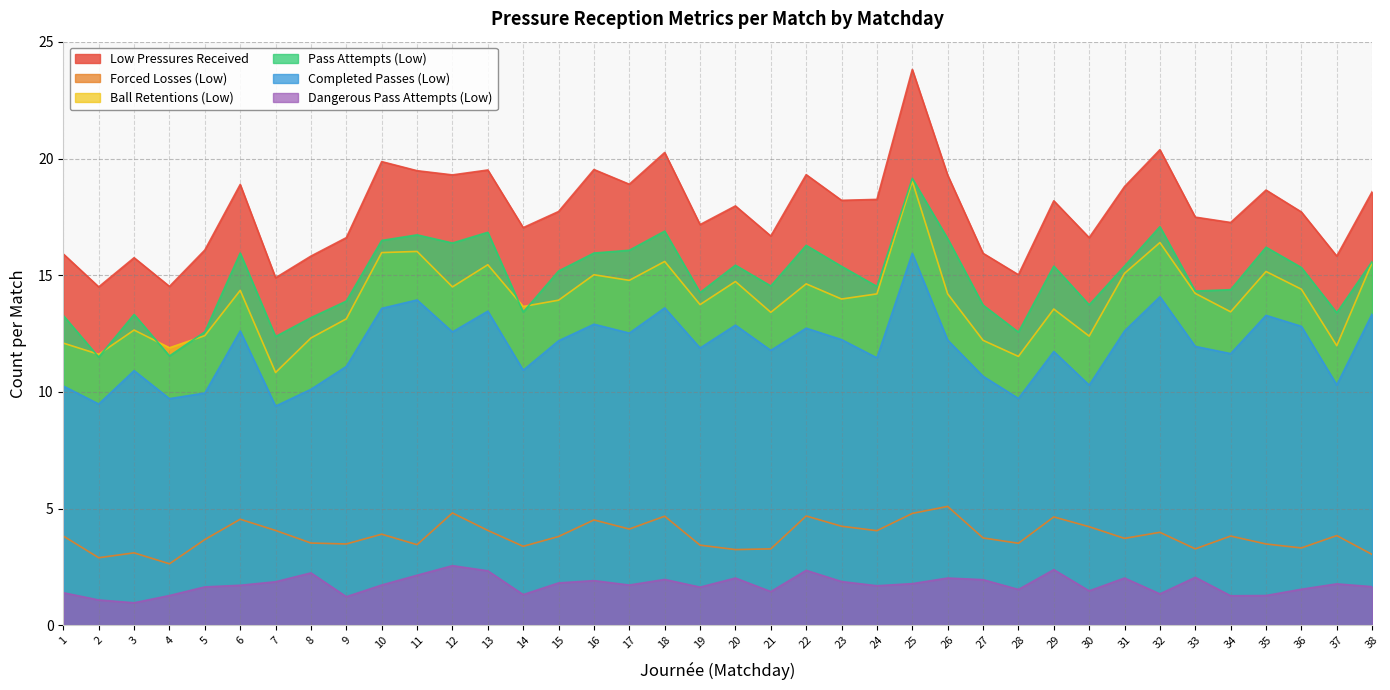

Reading left to right, list all the values displayed in this chart.

Low Pressures Received: 1=15.9	2=14.5	3=15.8	4=14.5	5=16.1	6=18.9	7=14.9	8=15.8	9=16.6	10=19.9	11=19.5	12=19.3	13=19.5	14=17.0	15=17.7	16=19.5	17=18.9	18=20.3	19=17.2	20=18.0	21=16.7	22=19.3	23=18.2	24=18.2	25=23.8	26=19.3	27=15.9	28=15.0	29=18.2	30=16.6	31=18.8	32=20.4	33=17.5	34=17.3	35=18.6	36=17.7	37=15.8	38=18.6
Forced Losses (Low): 1=3.8	2=2.9	3=3.1	4=2.6	5=3.7	6=4.5	7=4.1	8=3.5	9=3.5	10=3.9	11=3.5	12=4.8	13=4.1	14=3.4	15=3.8	16=4.5	17=4.1	18=4.7	19=3.4	20=3.2	21=3.3	22=4.7	23=4.2	24=4.0	25=4.8	26=5.1	27=3.7	28=3.5	29=4.6	30=4.2	31=3.7	32=4.0	33=3.3	34=3.8	35=3.5	36=3.3	37=3.8	38=3.0
Ball Retentions (Low): 1=12.1	2=11.6	3=12.7	4=11.9	5=12.4	6=14.3	7=10.8	8=12.3	9=13.1	10=16.0	11=16.0	12=14.5	13=15.4	14=13.7	15=13.9	16=15.0	17=14.8	18=15.6	19=13.7	20=14.7	21=13.4	22=14.6	23=14.0	24=14.2	25=19.0	26=14.2	27=12.2	28=11.5	29=13.6	30=12.4	31=15.1	32=16.4	33=14.2	34=13.4	35=15.2	36=14.4	37=12.0	38=15.5
Pass Attempts (Low): 1=13.3	2=11.5	3=13.3	4=11.5	5=12.6	6=15.9	7=12.4	8=13.2	9=13.9	10=16.5	11=16.7	12=16.4	13=16.8	14=13.4	15=15.2	16=15.9	17=16.1	18=16.9	19=14.3	20=15.4	21=14.5	22=16.3	23=15.4	24=14.5	25=19.1	26=16.6	27=13.7	28=12.6	29=15.4	30=13.7	31=15.4	32=17.1	33=14.3	34=14.4	35=16.2	36=15.3	37=13.4	38=15.6
Completed Passes (Low): 1=10.2	2=9.5	3=10.9	4=9.7	5=9.9	6=12.6	7=9.4	8=10.1	9=11.1	10=13.6	11=13.9	12=12.6	13=13.5	14=10.9	15=12.2	16=12.9	17=12.5	18=13.6	19=11.9	20=12.9	21=11.8	22=12.7	23=12.2	24=11.5	25=15.9	26=12.2	27=10.7	28=9.7	29=11.7	30=10.3	31=12.6	32=14.1	33=11.9	34=11.6	35=13.3	36=12.8	37=10.3	38=13.3
Dangerous Pass Attempts (Low): 1=1.4	2=1.1	3=1.0	4=1.3	5=1.6	6=1.7	7=1.9	8=2.2	9=1.2	10=1.7	11=2.1	12=2.5	13=2.3	14=1.3	15=1.8	16=1.9	17=1.7	18=2.0	19=1.6	20=2.0	21=1.4	22=2.4	23=1.9	24=1.7	25=1.8	26=2.0	27=1.9	28=1.5	29=2.4	30=1.5	31=2.0	32=1.3	33=2.0	34=1.3	35=1.3	36=1.5	37=1.8	38=1.6